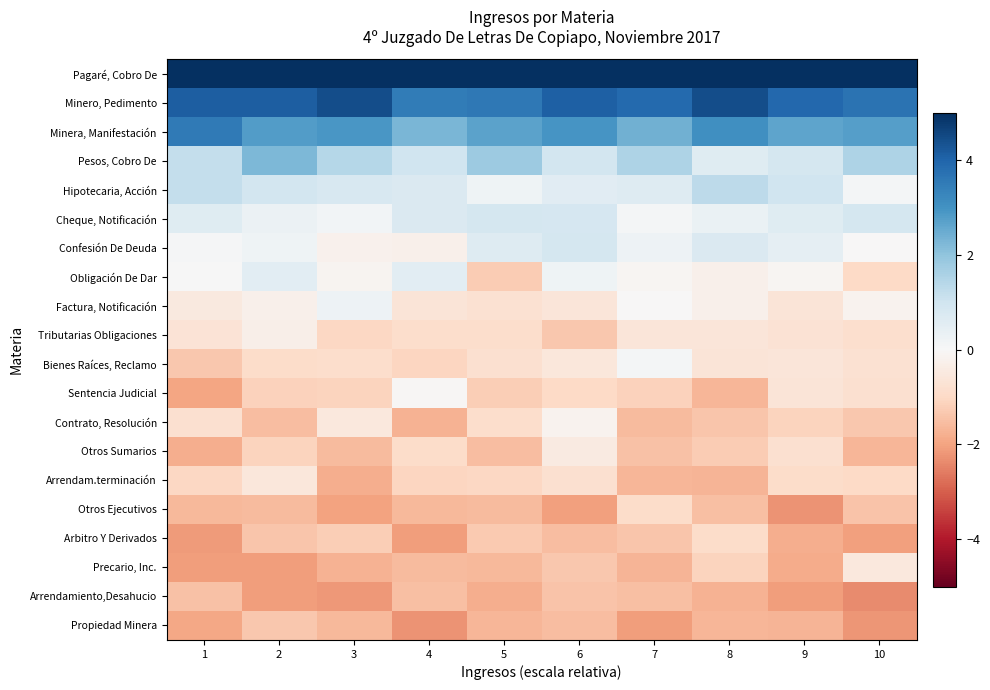

Which category has the highest value across all series?

7